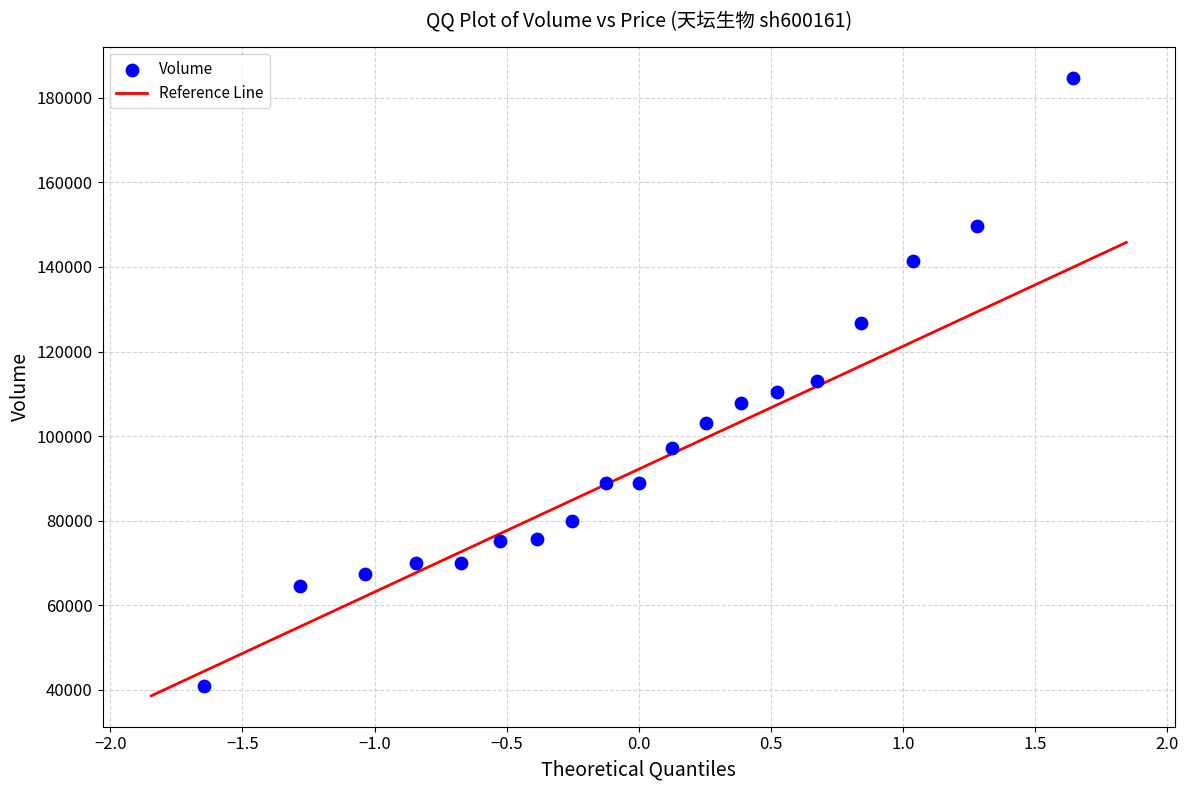

What is the range of Y values (max minus min)?

143811